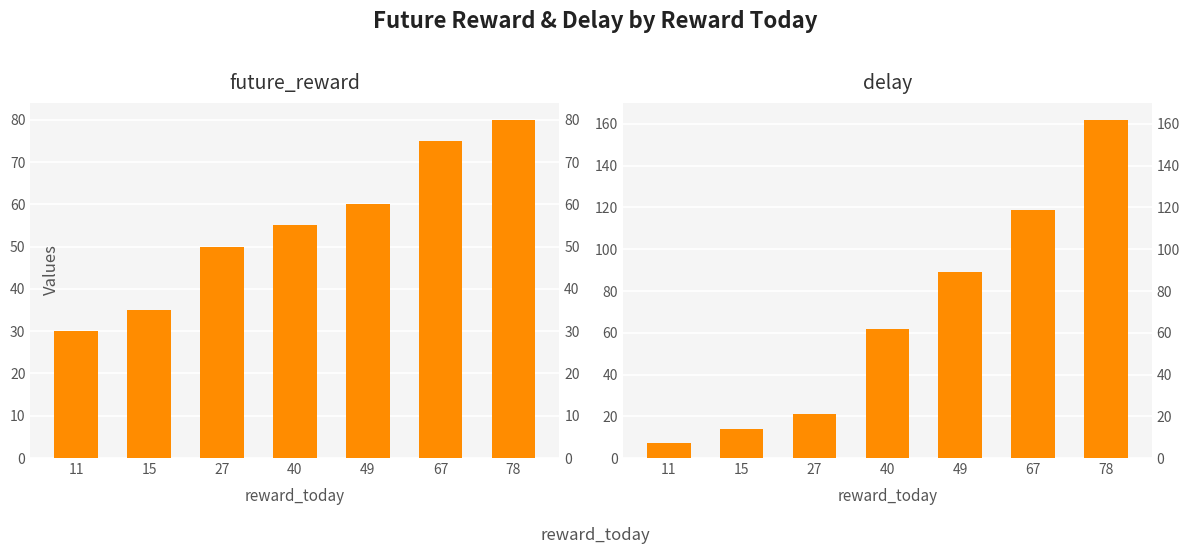

Reading left to right, list all the values displayed in this chart.

future_reward: 11=30	15=35	27=50	40=55	49=60	67=75	78=80
delay: 11=7	15=14	27=21	40=62	49=89	67=119	78=162